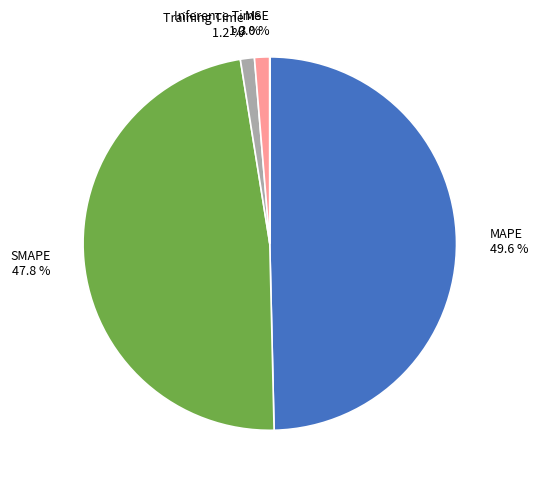

To the nearest percent, what is the average slice percentage?

20%